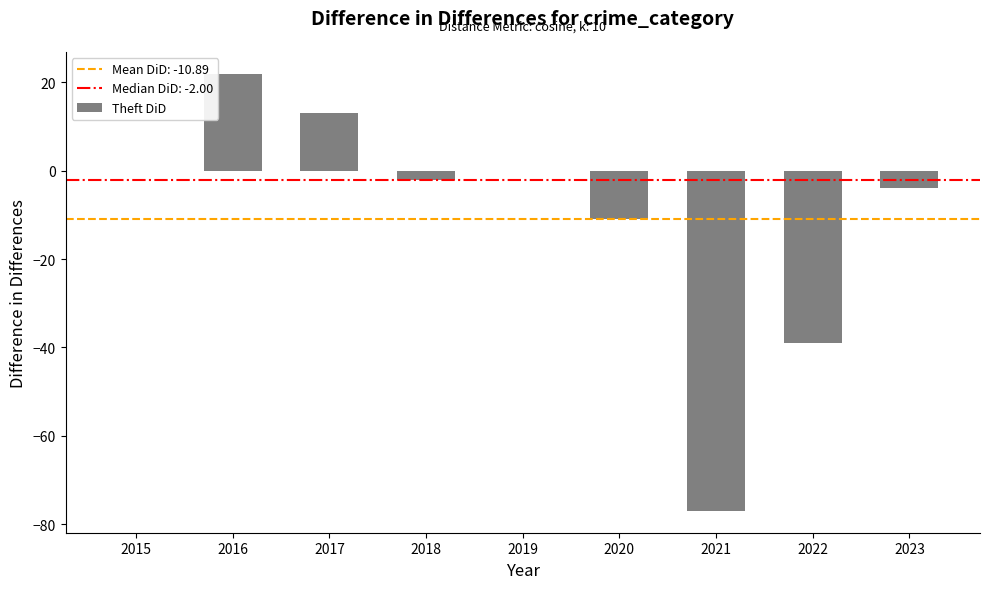

Is it true that the value at 2023 is -4?

True